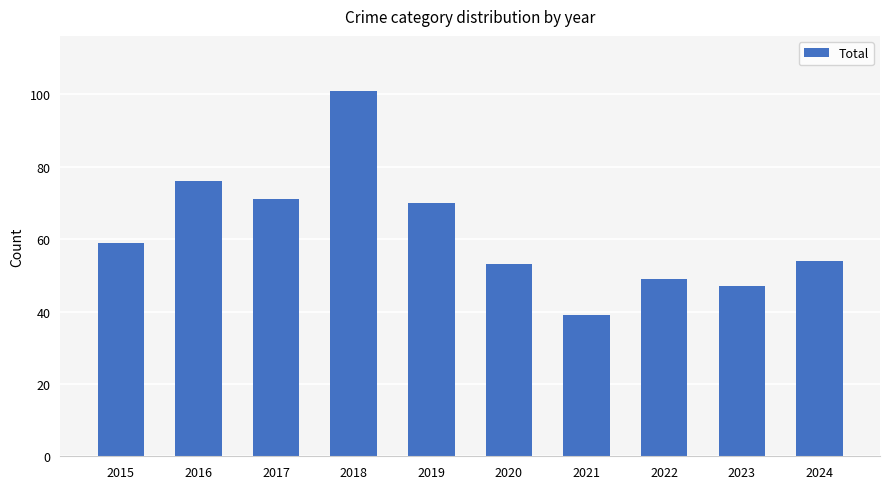

Does the chart contain stacked bars?

No